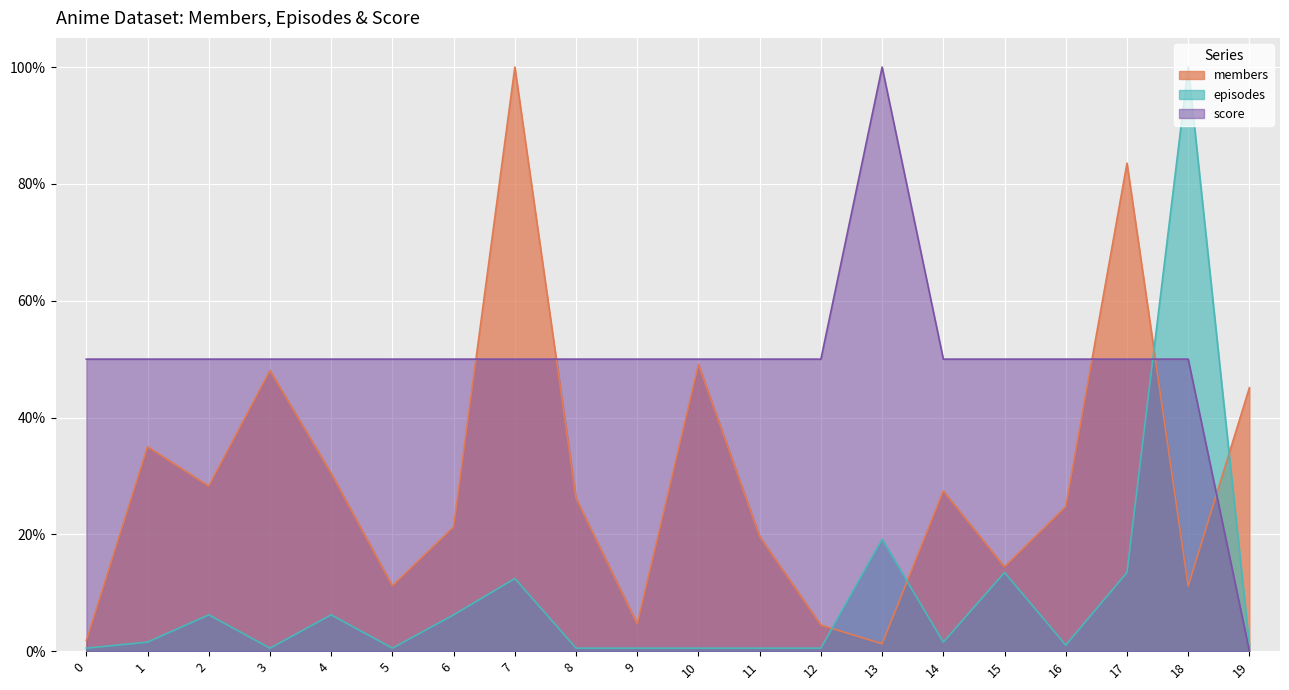

Which series has the largest total across all categories?

score